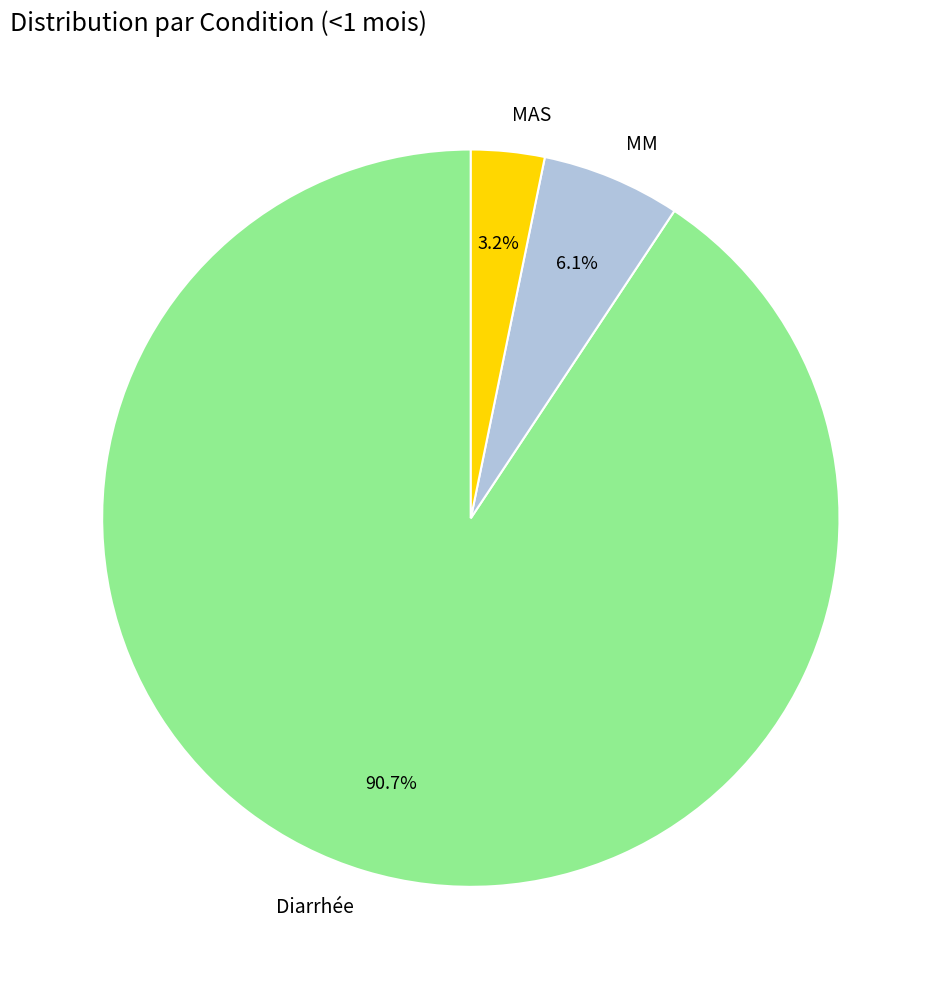

Which has a higher value, MAS or MM?

MM